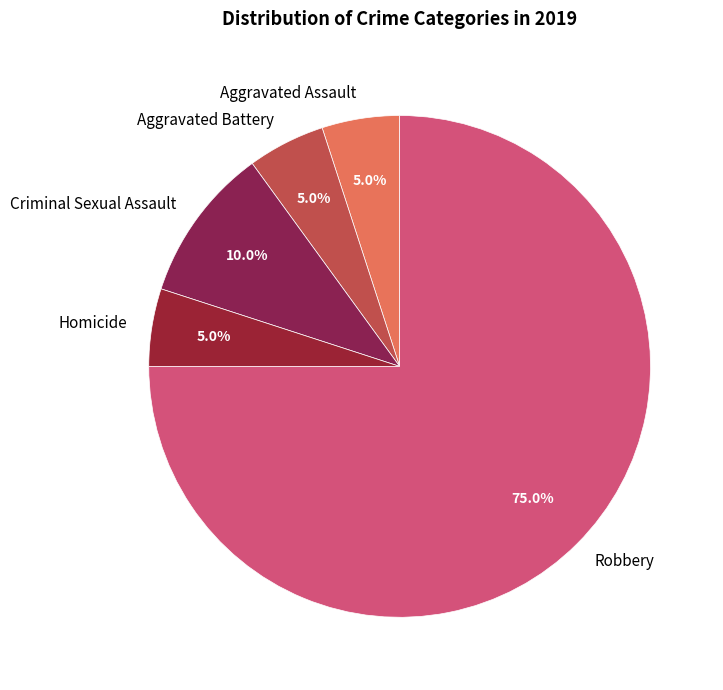

The Aggravated Assault slice represents 5% of the pie. True or false?

True